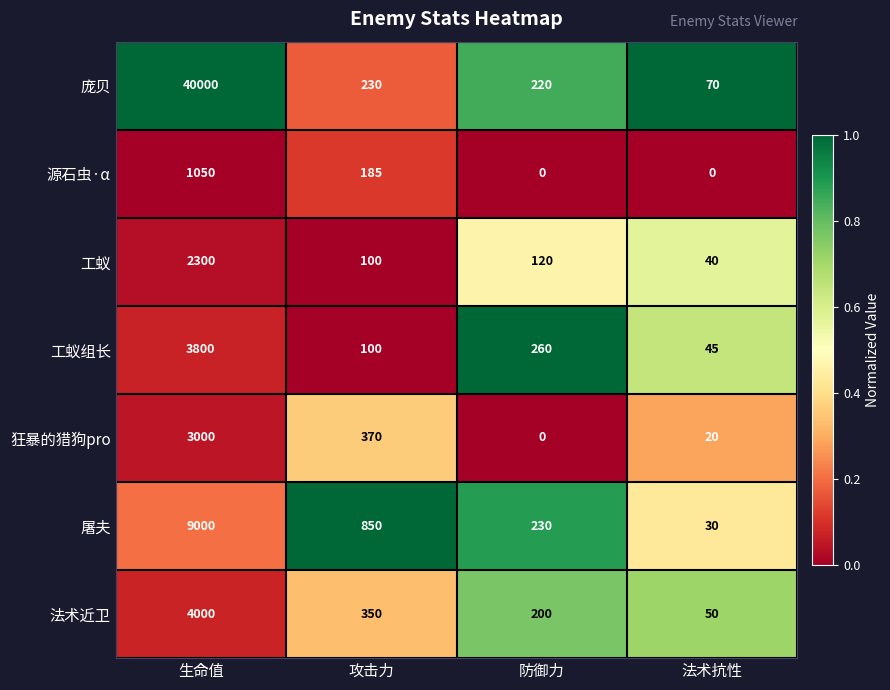

What is the difference between the 屠夫 values at 攻击力 and 防御力?

620